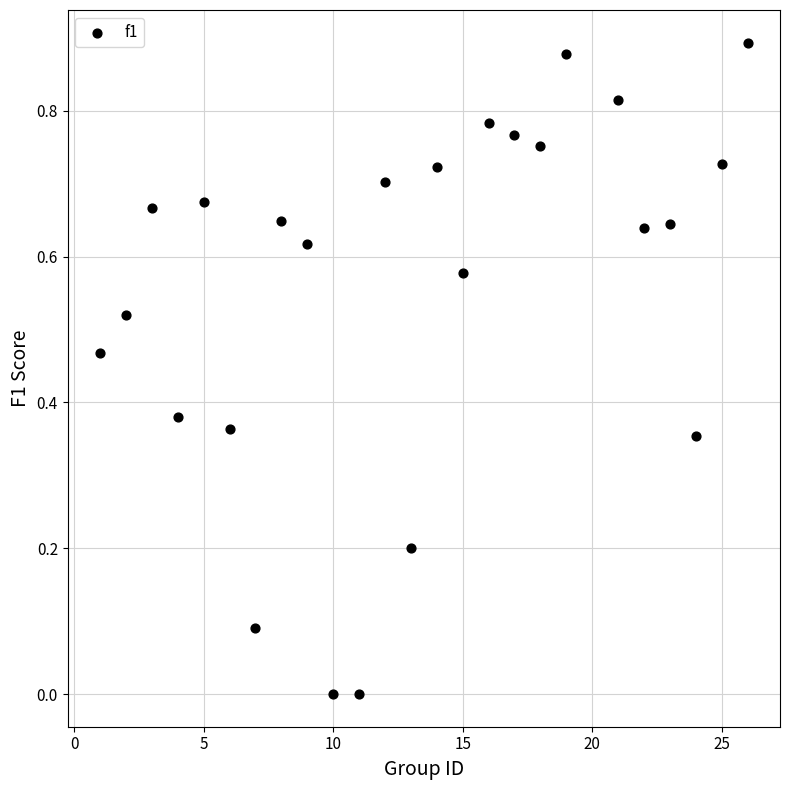

What is the range of X values (max minus min)?

25.0